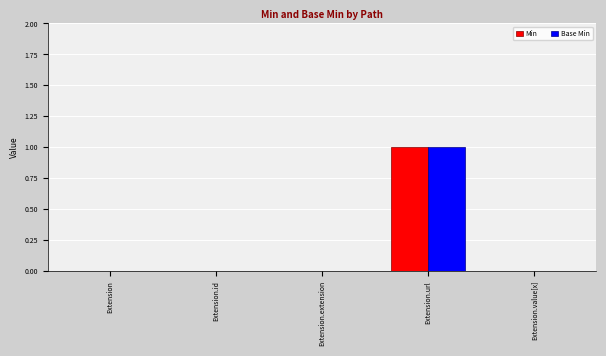

At which category is the sum across all series the highest?

Extension.url